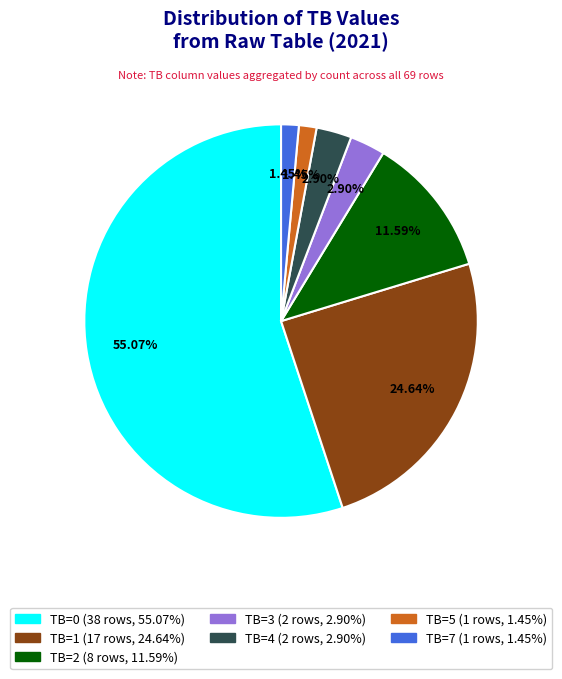

To the nearest percent, what is the difference between the largest and smallest slice percentages?

54%